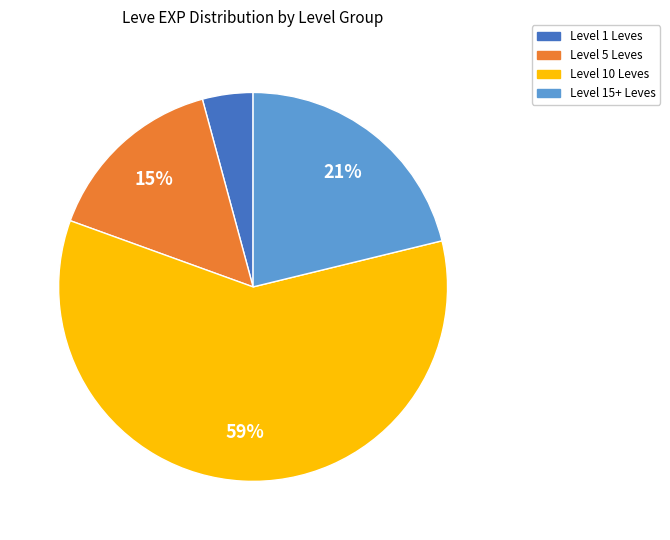

Does any single category account for the majority?

Yes